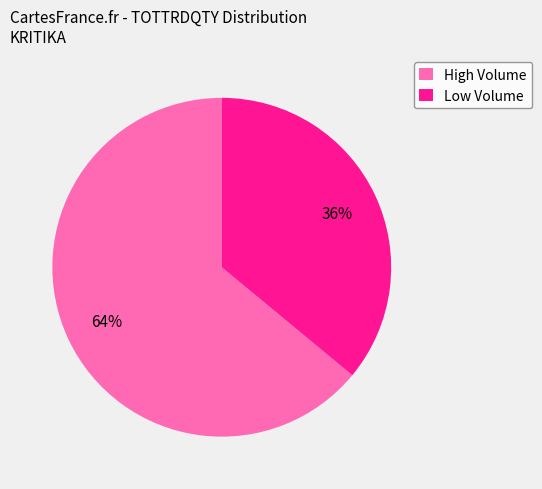

Do High Volume and Low Volume together represent more than half of the pie?

Yes